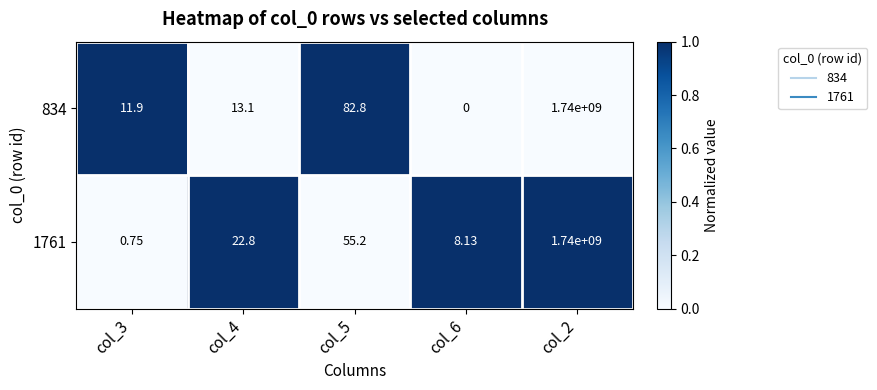

Is the value of 834 at col_5 greater than the value of 1761 at col_4?

Yes